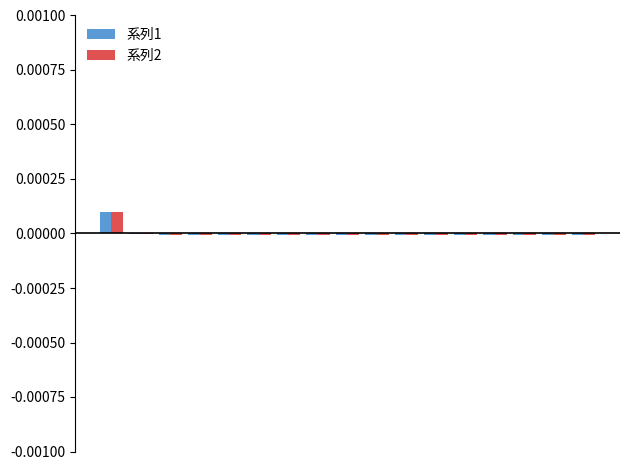

Count the number of categories in the chart.

17